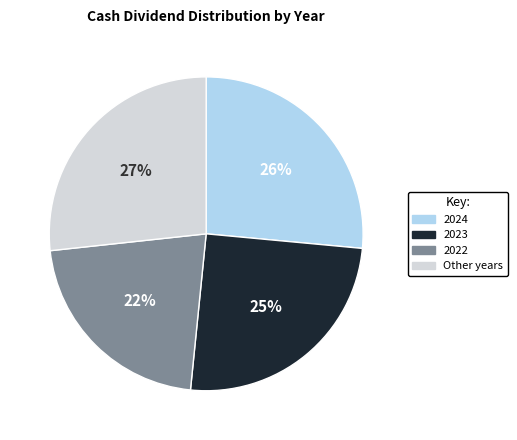

To the nearest percent, what is the average slice percentage?

25%